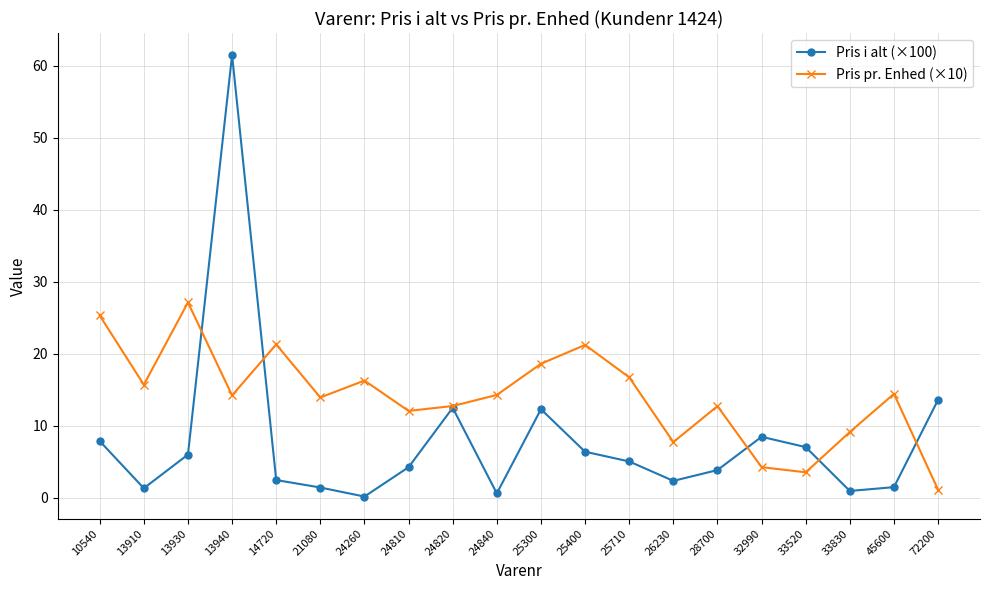

What is the difference between the second highest and minimum values in the Pris pr. Enhed (×10) series?

24.2